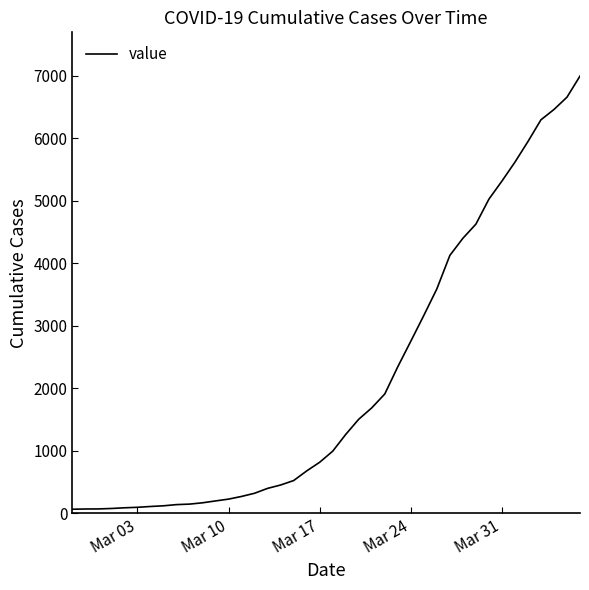

What is the difference between the maximum and minimum values?

6931